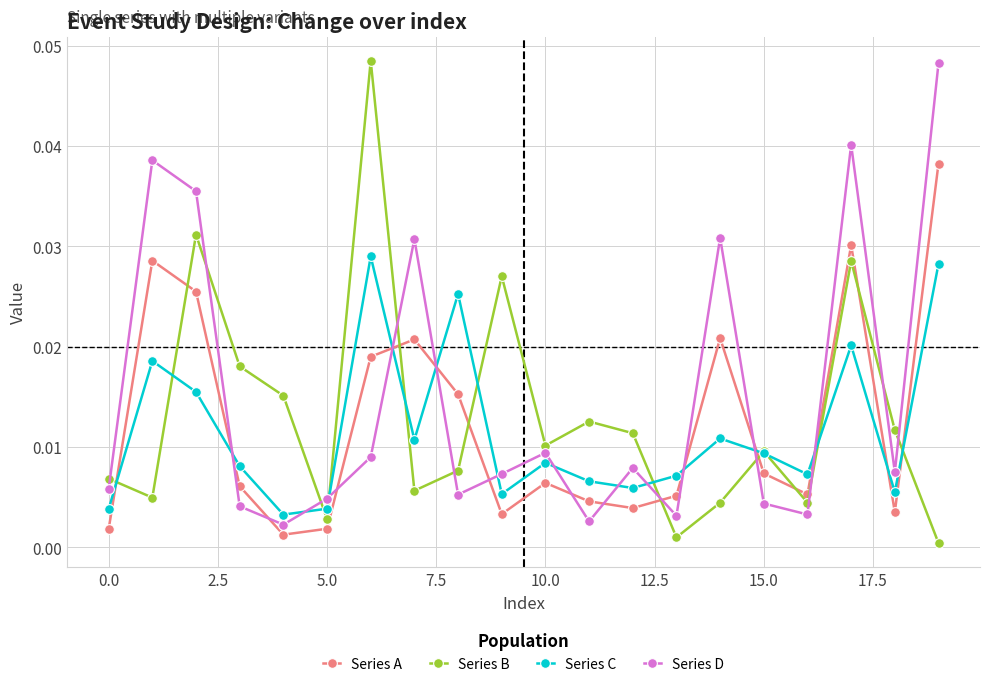

True or false: Series C and Series D cross at least once.

True